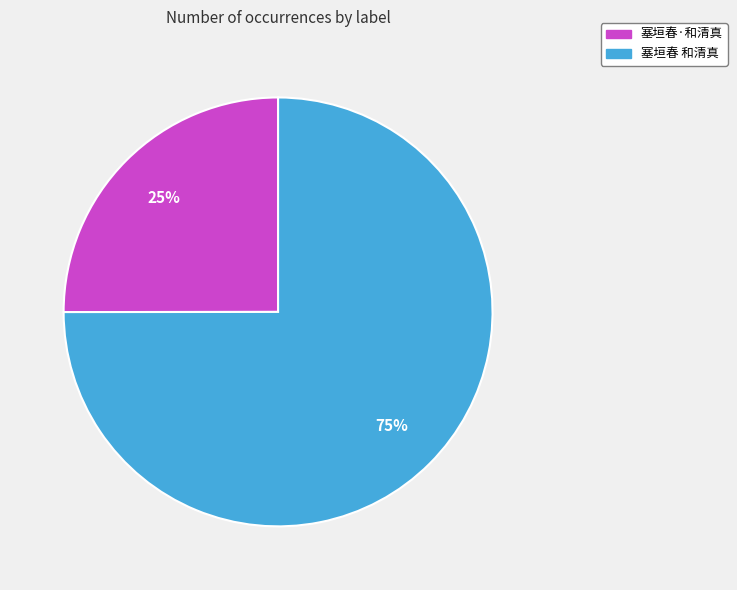

To the nearest percent, what percentage of the pie is 塞垣春·和清真?

25%